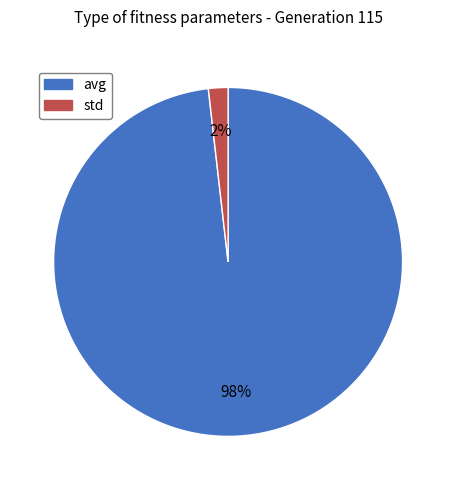

Which category has the biggest portion of the pie?

avg